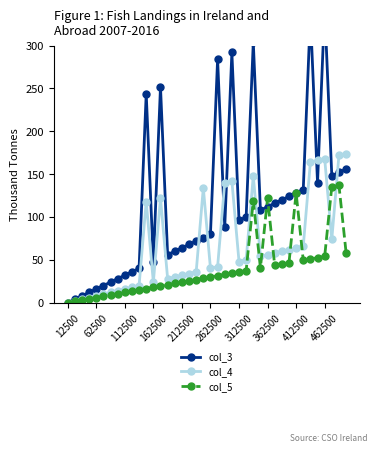

Count the number of data series in this chart.

3